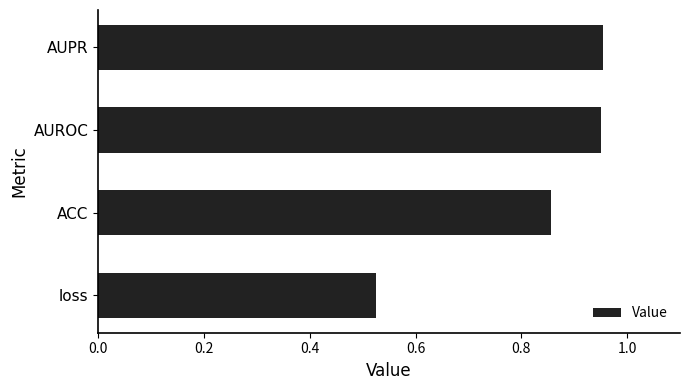

What is the sum of the values at loss and AUPR?

1.5